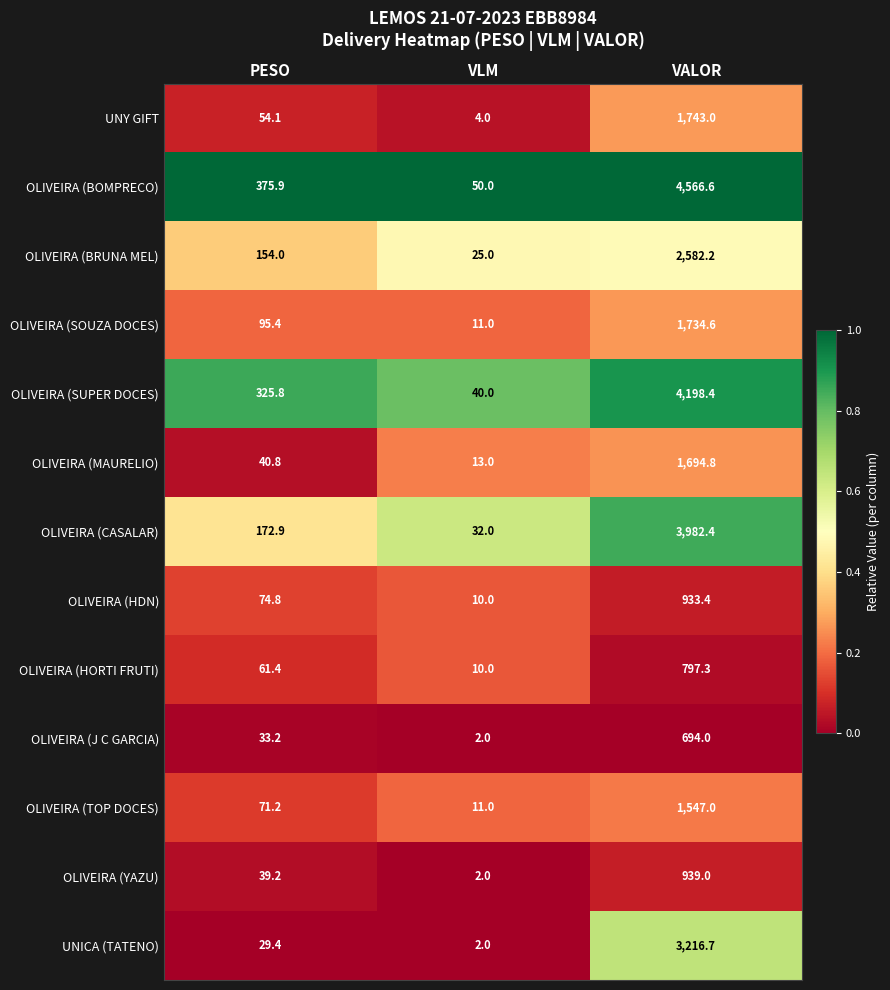

What is the total value across all series at VLM?

212.0